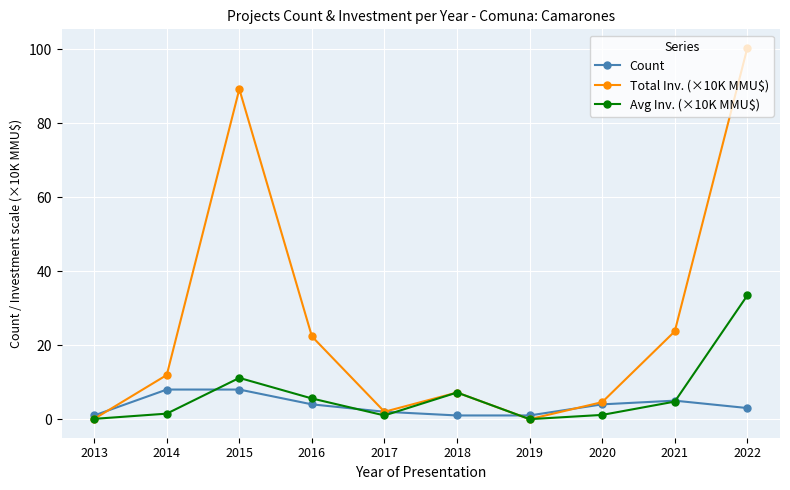

How many values in the Avg Inv. (×10K MMU$) series are below 4?

5